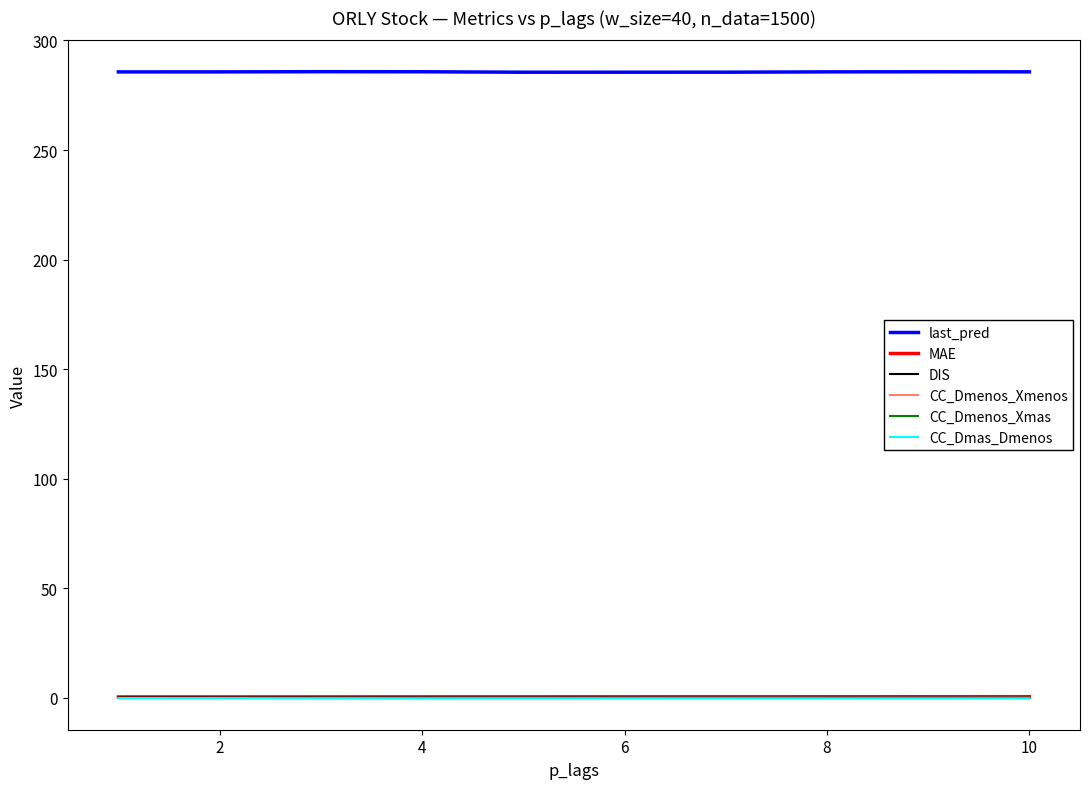

In last_pred, how many points are higher than both neighbors (excluding endpoints)?

2